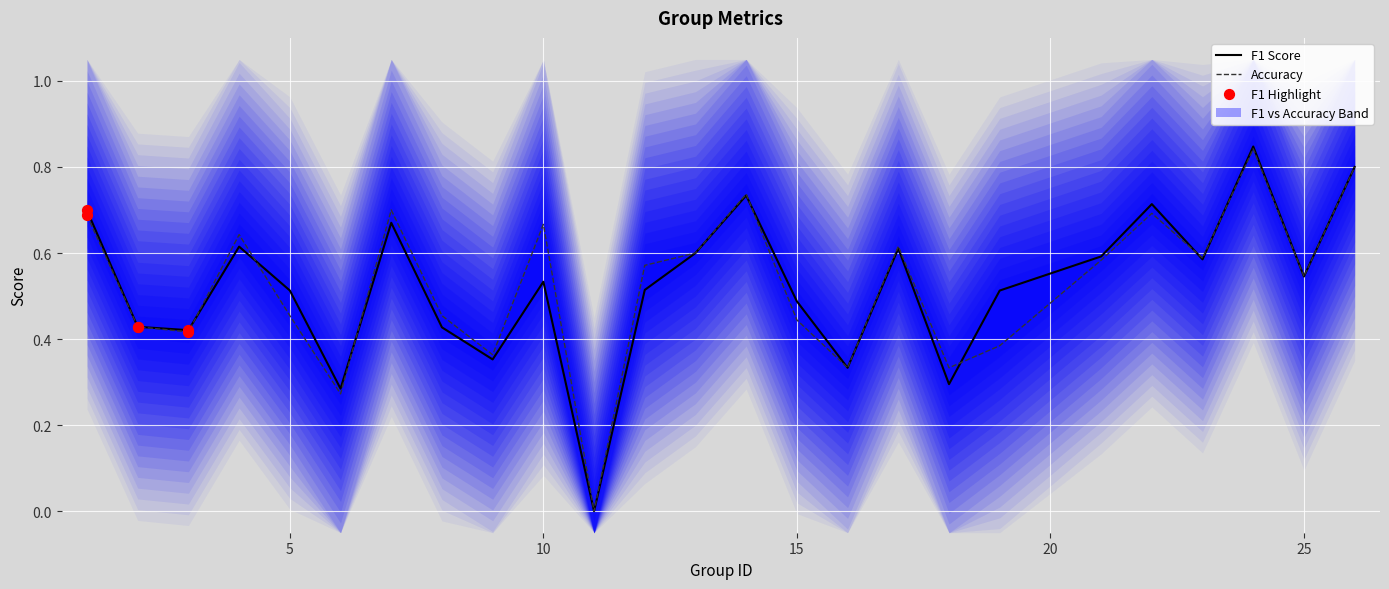

Which series contains the highest Y value?

f1